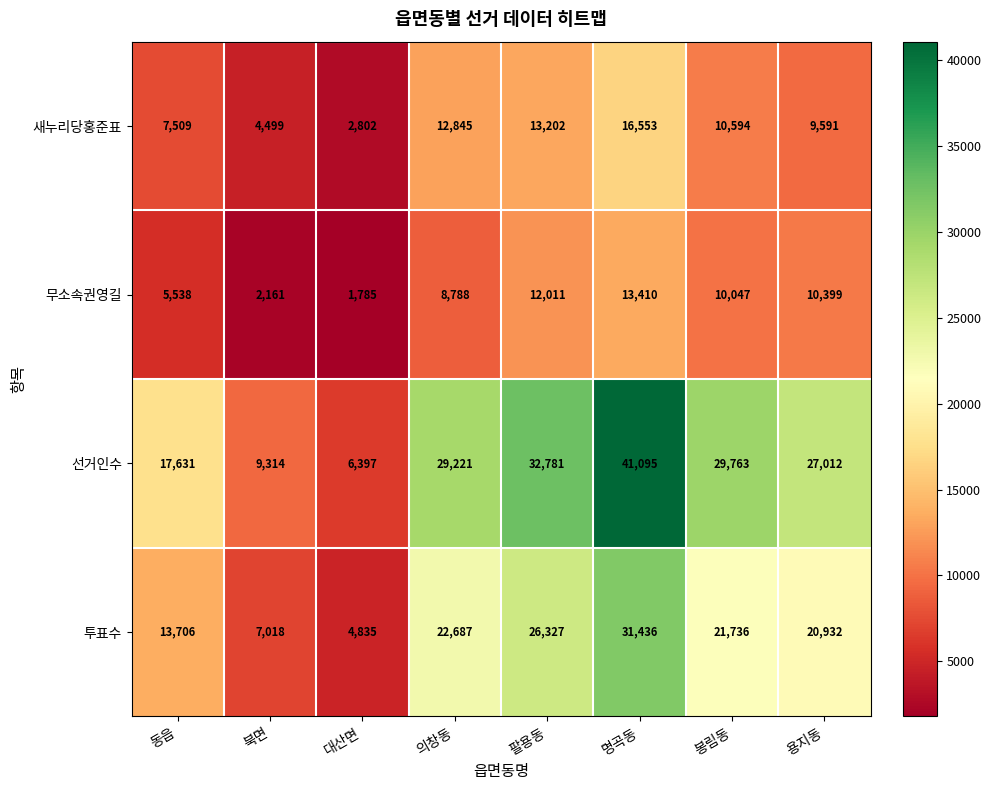

List the series in order of their peak value, lowest first.

무소속권영길, 새누리당홍준표, 투표수, 선거인수